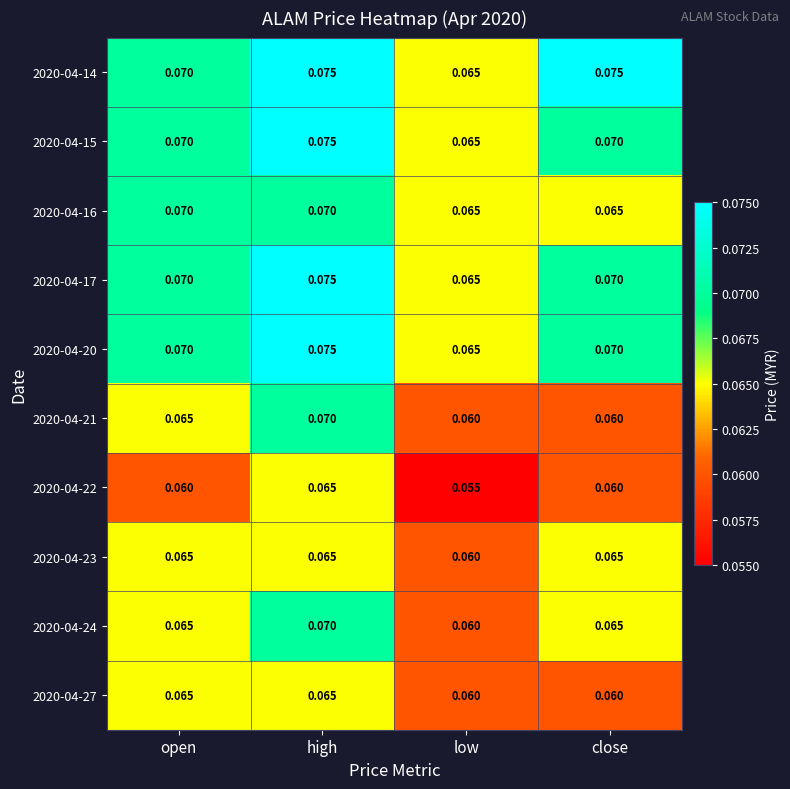

At which category is the sum across all series the highest?

high